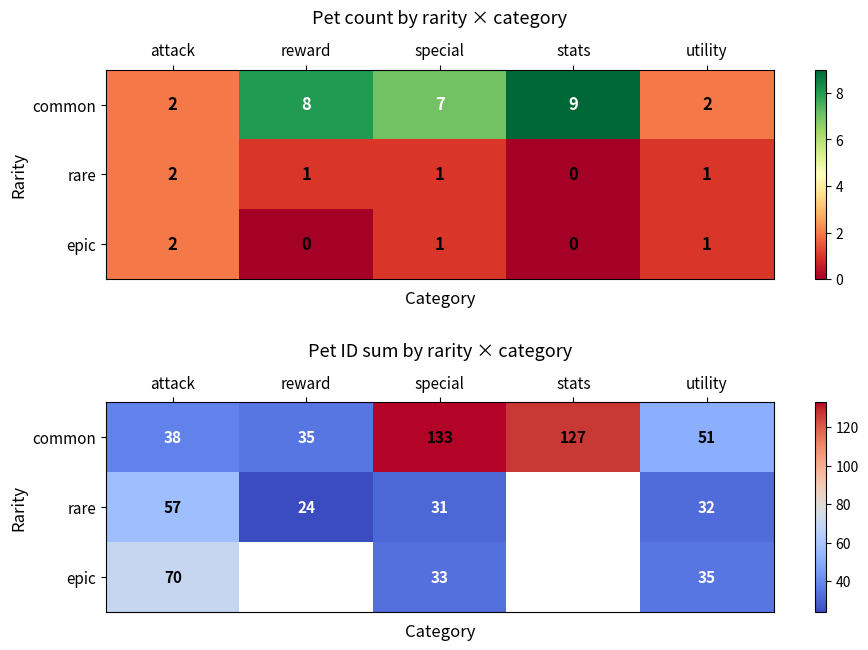

Which series changed the most between attack and stats?

common